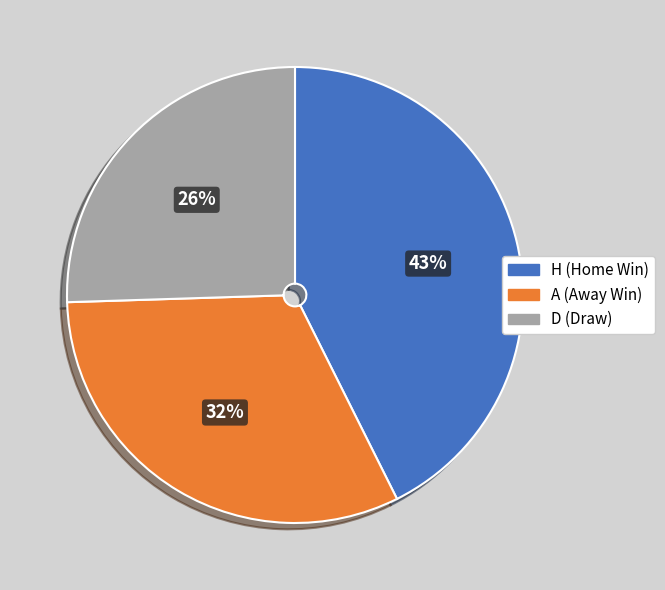

Does A represent more than half of the total?

No